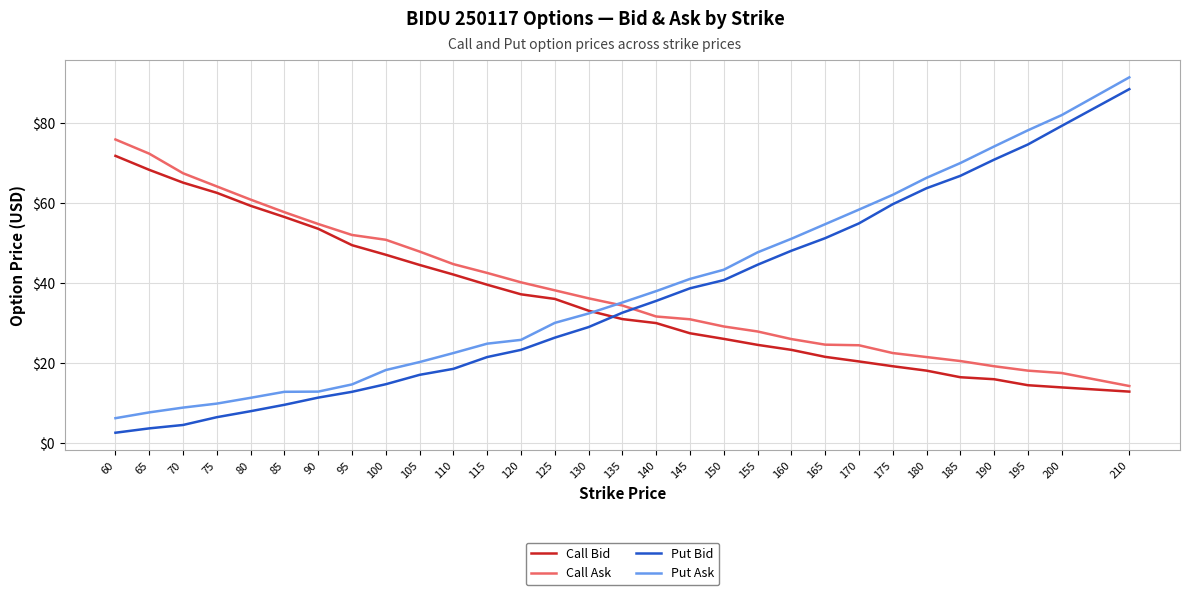

True or false: Put Ask and Call Ask cross at least once.

True